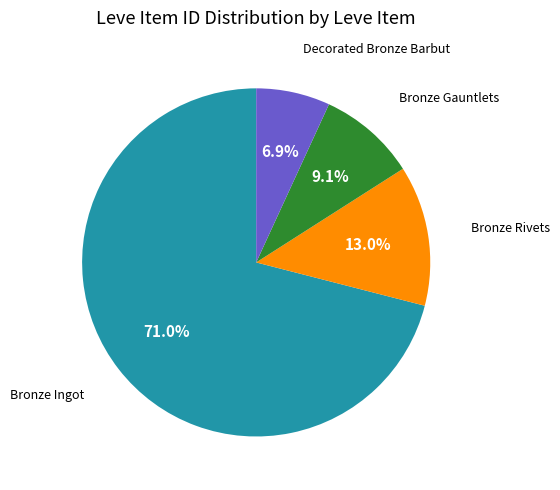

Does any single category account for the majority?

Yes